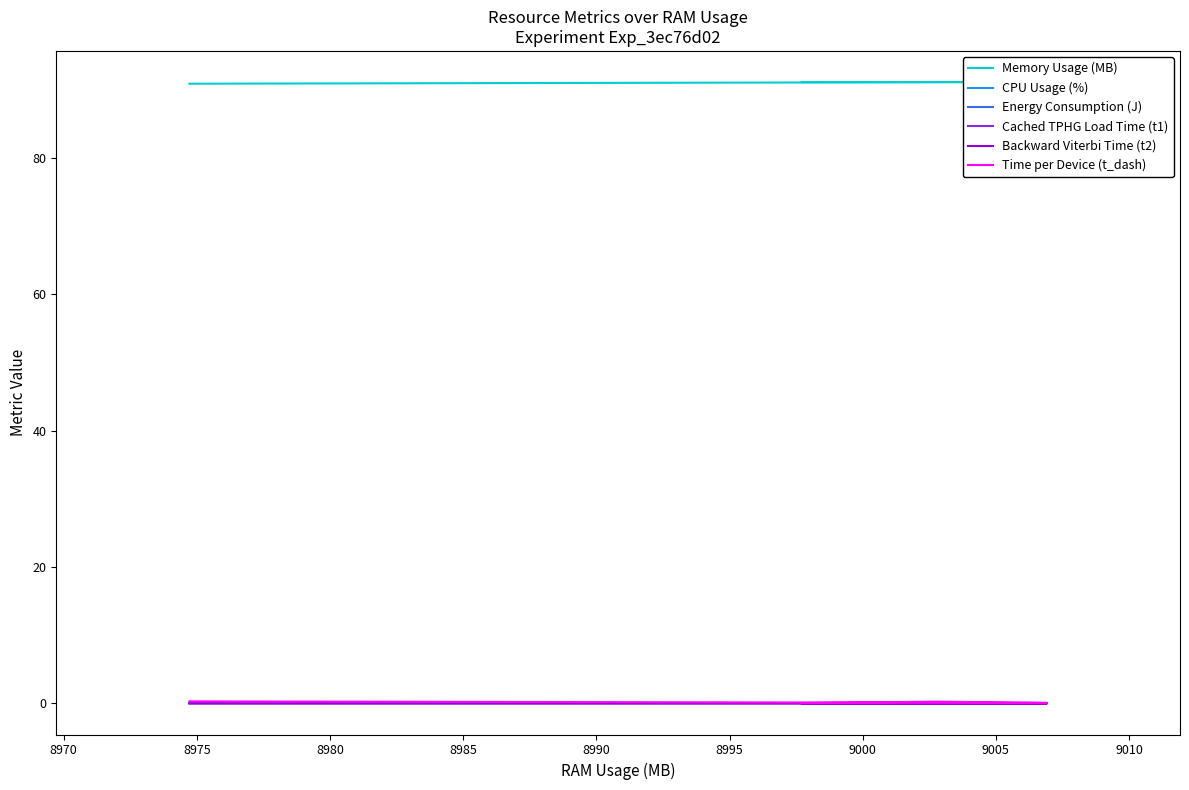

True or false: Energy Consumption (J) has more than 1 interior local peaks.

False